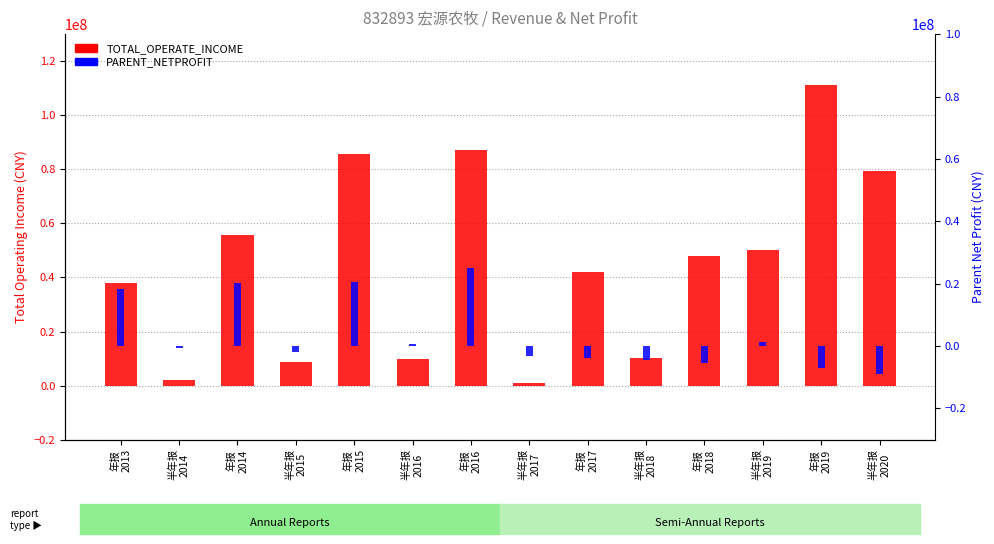

How many values in PARENT_NETPROFIT are above zero?

6